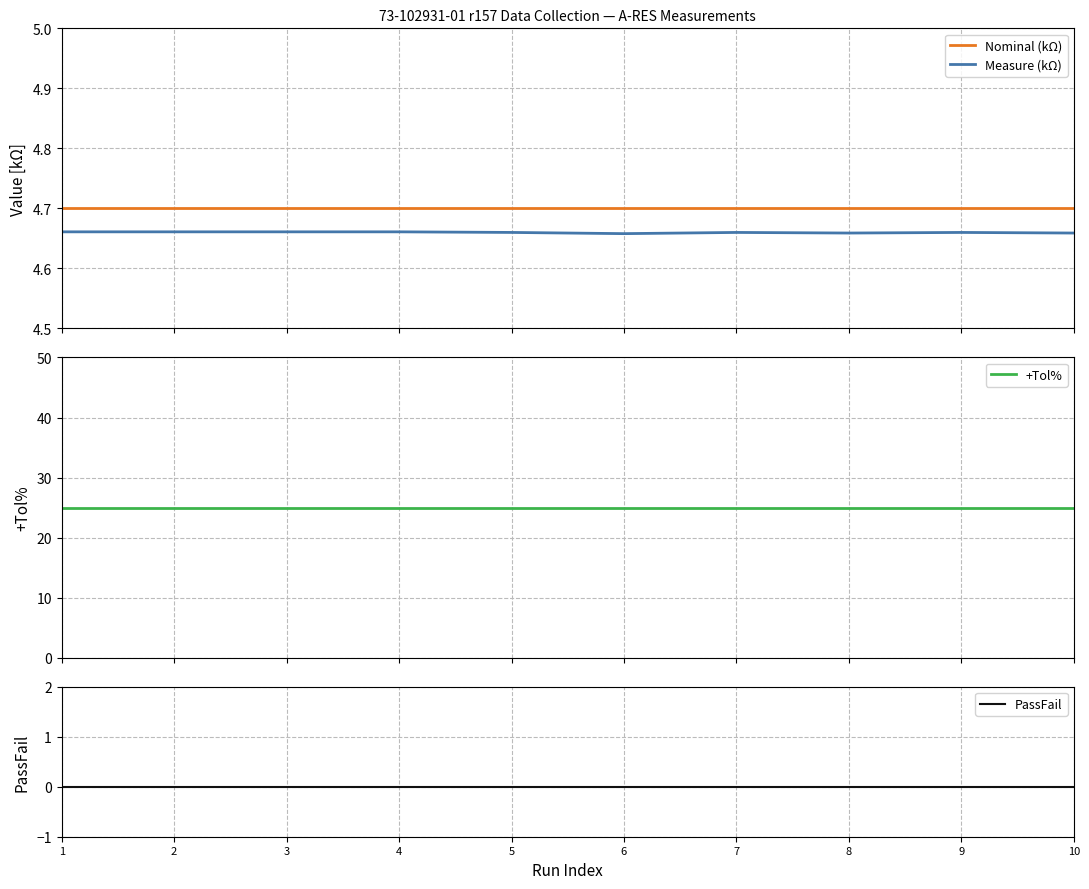

How many distinct data groups are displayed?

4